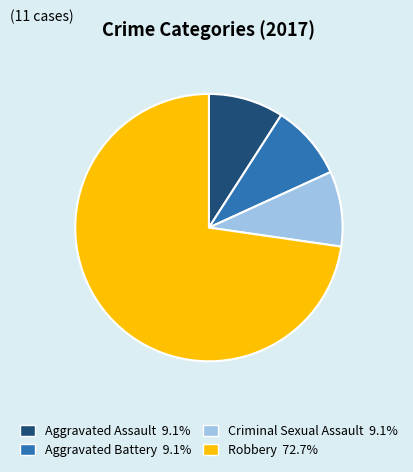

Which slice is the largest?

Robbery